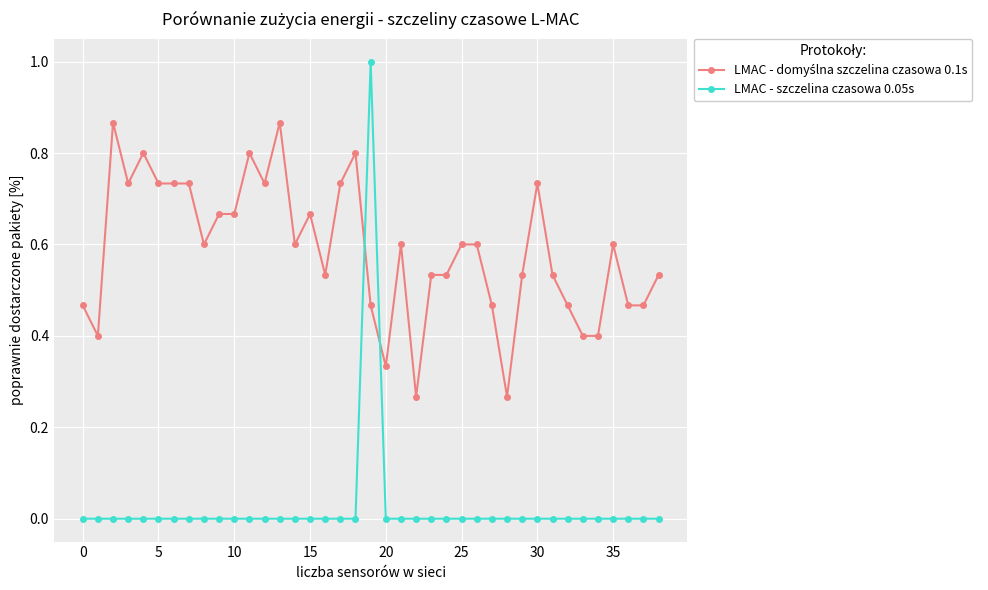

What is the greatest value displayed?

1.0